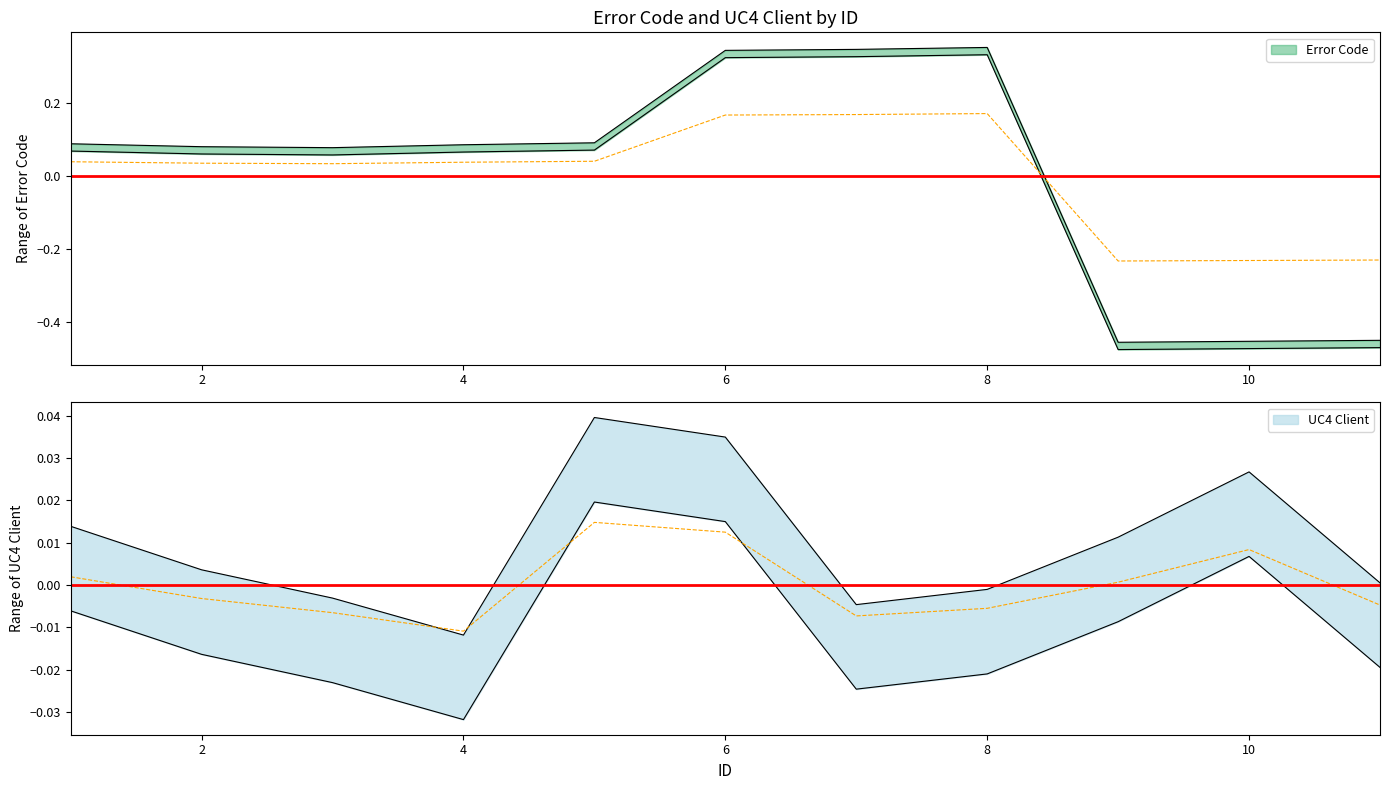

What is the value of the Error Code point at the 3rd from the left?

0.1